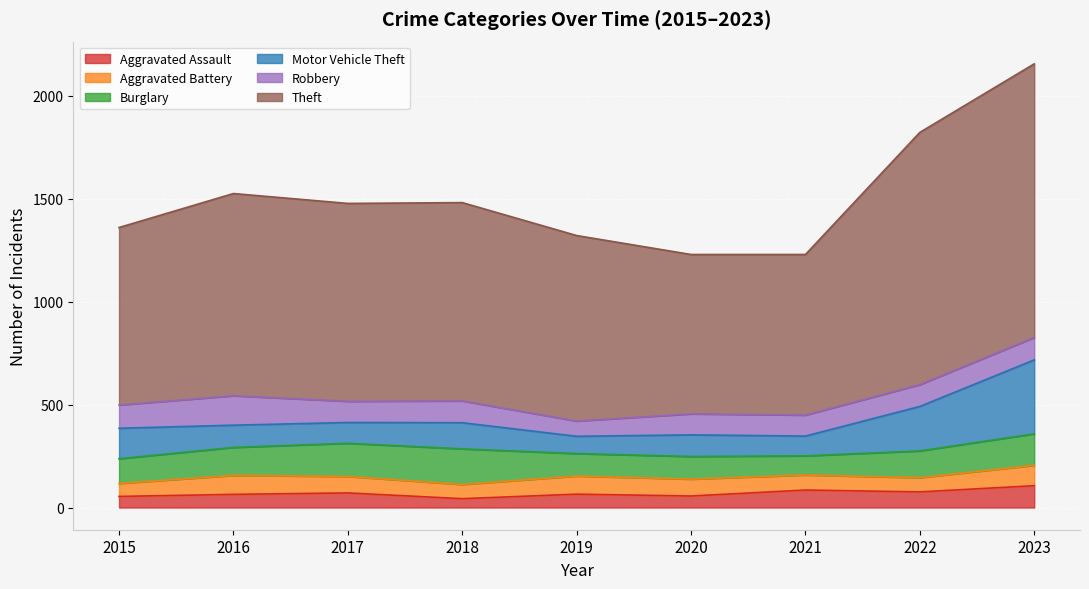

Rank the series at 2023 from lowest to highest value.

Aggravated Battery, Aggravated Assault, Robbery, Burglary, Motor Vehicle Theft, Theft